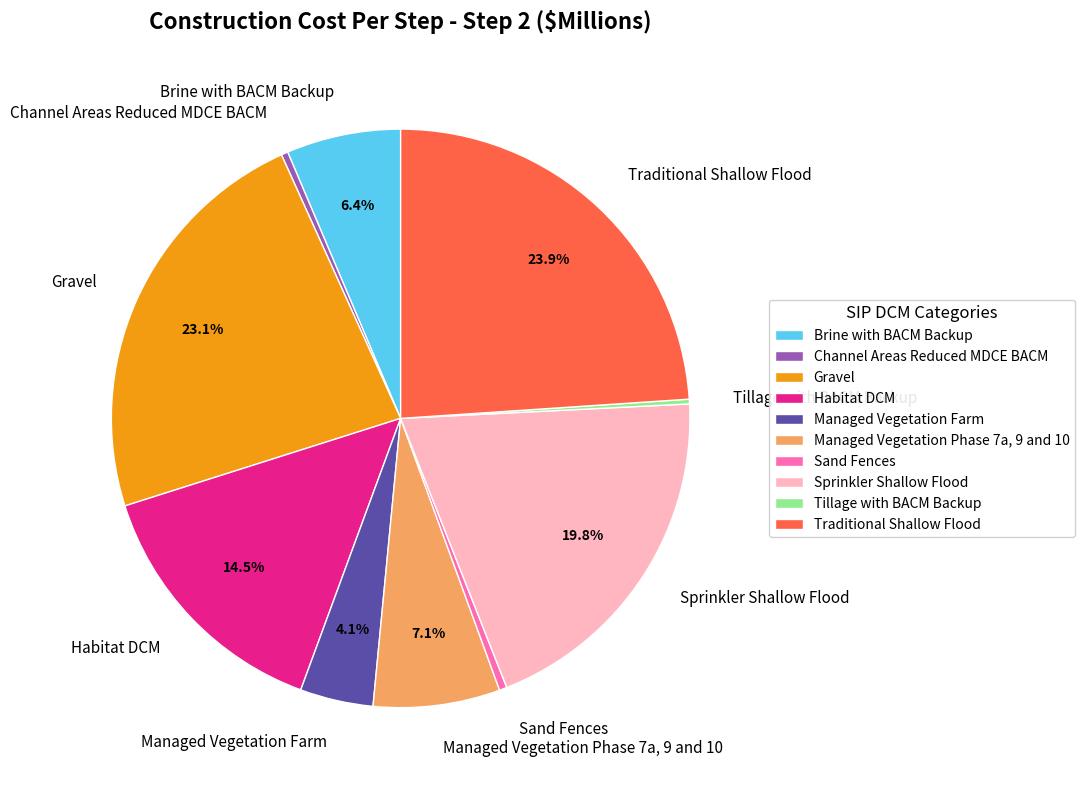

The Sand Fences slice represents 0% of the pie. True or false?

True